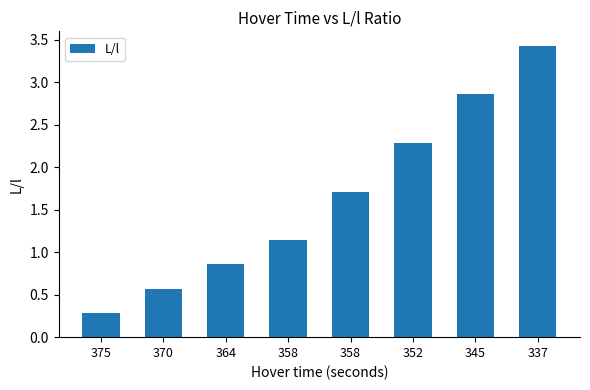

Read the value at 352.

2.3